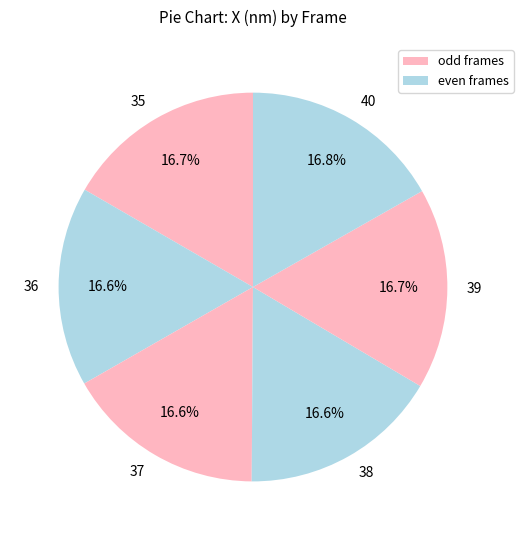

Approximately how many times larger is the value at 37 compared to 40?

1.0